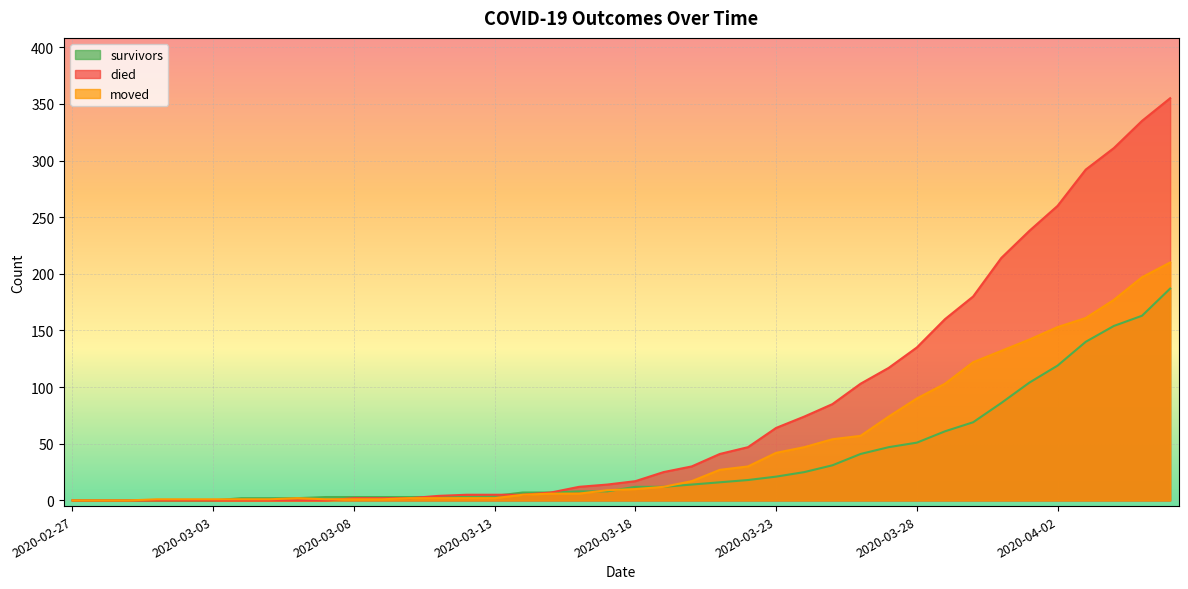

What is the sum of all moved values?

1901